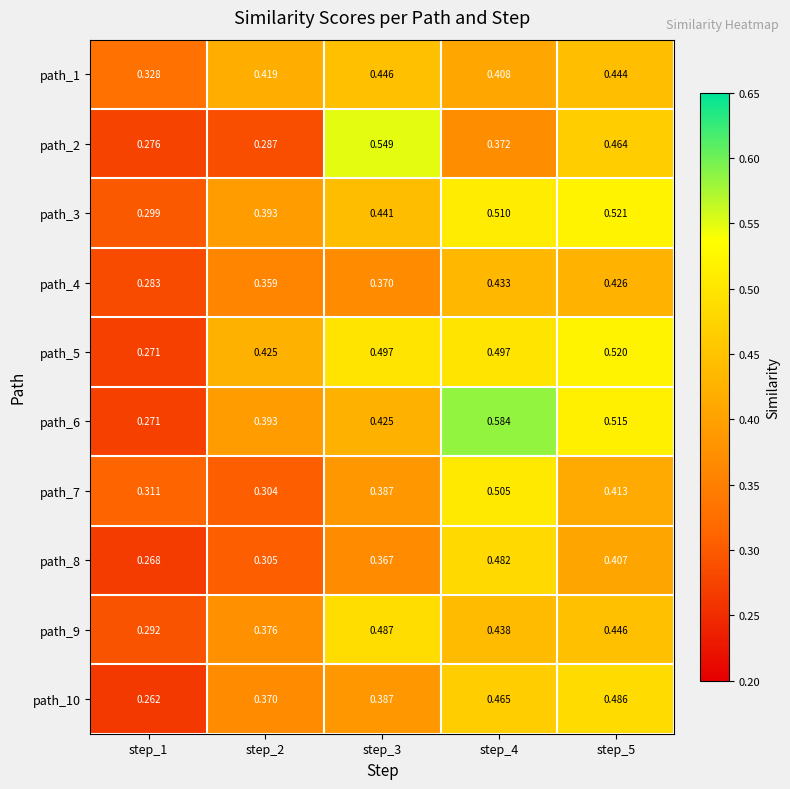

Is the value of path_7 at step_1 greater than the value of path_3 at step_5?

No